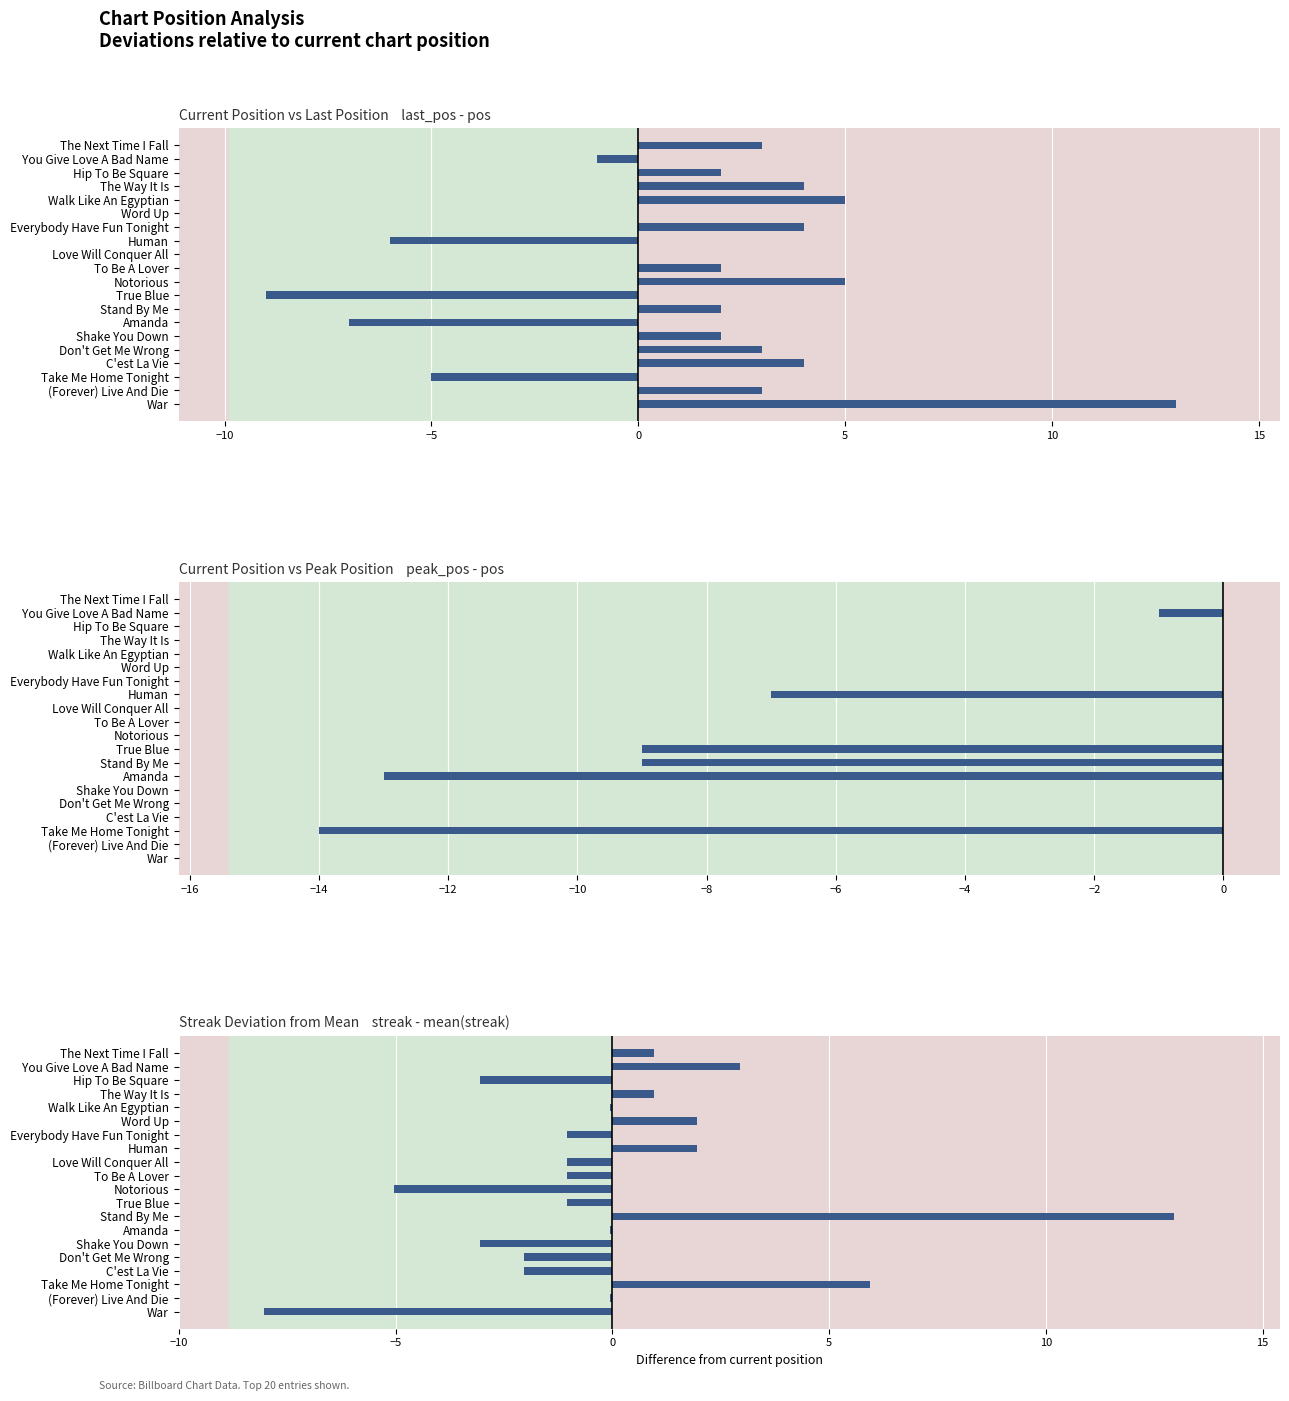

How many bars are there in total?

60